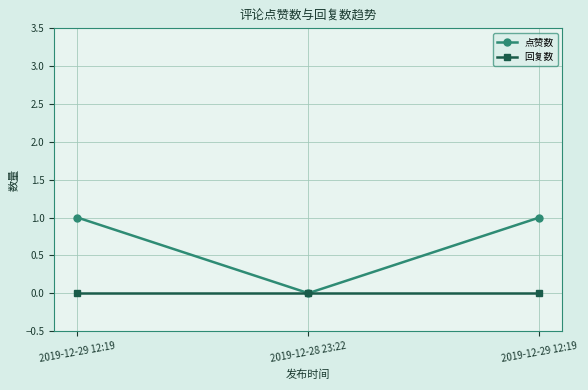

What is the value of the 点赞数 point at the 3rd from the left?

1